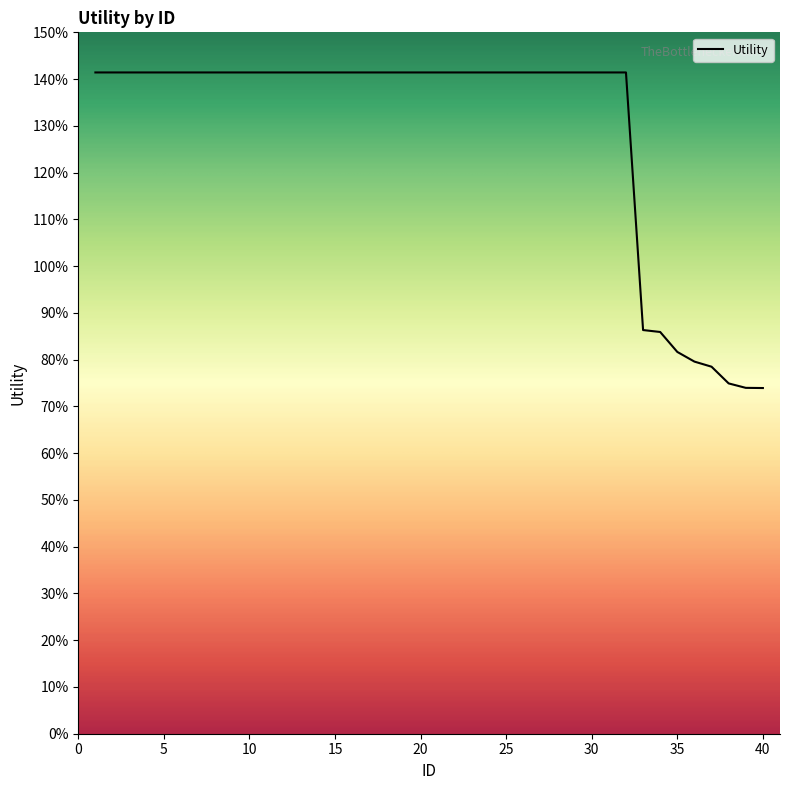

Does the chart have visible grid lines?

No